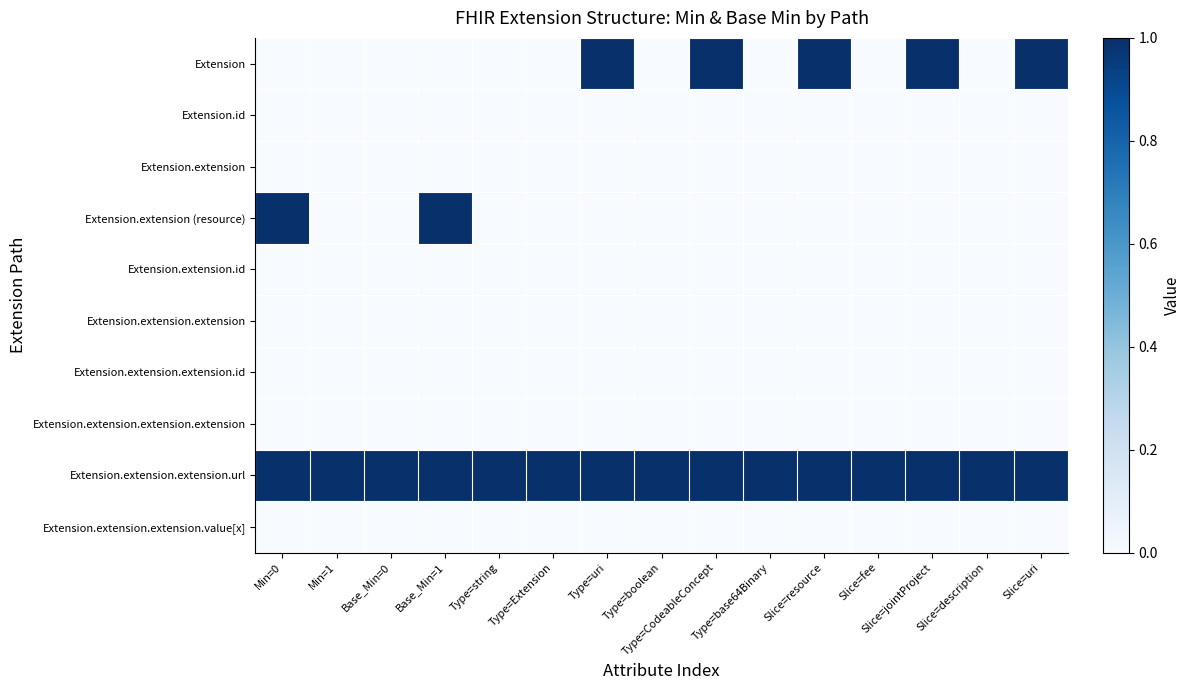

Reading left to right, extract all data points from this chart.

Extension: Min=0=0	Min=1=0	Base_Min=0=0	Base_Min=1=0	Type=string=0	Type=Extension=0	Type=uri=1	Type=boolean=0	Type=CodeableConcept=1	Type=base64Binary=0	Slice=resource=1	Slice=fee=0	Slice=jointProject=1	Slice=description=0	Slice=uri=1
Extension.id: Min=0=0	Min=1=0	Base_Min=0=0	Base_Min=1=0	Type=string=0	Type=Extension=0	Type=uri=0	Type=boolean=0	Type=CodeableConcept=0	Type=base64Binary=0	Slice=resource=0	Slice=fee=0	Slice=jointProject=0	Slice=description=0	Slice=uri=0
Extension.extension: Min=0=0	Min=1=0	Base_Min=0=0	Base_Min=1=0	Type=string=0	Type=Extension=0	Type=uri=0	Type=boolean=0	Type=CodeableConcept=0	Type=base64Binary=0	Slice=resource=0	Slice=fee=0	Slice=jointProject=0	Slice=description=0	Slice=uri=0
Extension.extension (resource): Min=0=1	Min=1=0	Base_Min=0=0	Base_Min=1=1	Type=string=0	Type=Extension=0	Type=uri=0	Type=boolean=0	Type=CodeableConcept=0	Type=base64Binary=0	Slice=resource=0	Slice=fee=0	Slice=jointProject=0	Slice=description=0	Slice=uri=0
Extension.extension.id: Min=0=0	Min=1=0	Base_Min=0=0	Base_Min=1=0	Type=string=0	Type=Extension=0	Type=uri=0	Type=boolean=0	Type=CodeableConcept=0	Type=base64Binary=0	Slice=resource=0	Slice=fee=0	Slice=jointProject=0	Slice=description=0	Slice=uri=0
Extension.extension.extension: Min=0=0	Min=1=0	Base_Min=0=0	Base_Min=1=0	Type=string=0	Type=Extension=0	Type=uri=0	Type=boolean=0	Type=CodeableConcept=0	Type=base64Binary=0	Slice=resource=0	Slice=fee=0	Slice=jointProject=0	Slice=description=0	Slice=uri=0
Extension.extension.extension.id: Min=0=0	Min=1=0	Base_Min=0=0	Base_Min=1=0	Type=string=0	Type=Extension=0	Type=uri=0	Type=boolean=0	Type=CodeableConcept=0	Type=base64Binary=0	Slice=resource=0	Slice=fee=0	Slice=jointProject=0	Slice=description=0	Slice=uri=0
Extension.extension.extension.extension: Min=0=0	Min=1=0	Base_Min=0=0	Base_Min=1=0	Type=string=0	Type=Extension=0	Type=uri=0	Type=boolean=0	Type=CodeableConcept=0	Type=base64Binary=0	Slice=resource=0	Slice=fee=0	Slice=jointProject=0	Slice=description=0	Slice=uri=0
Extension.extension.extension.url: Min=0=1	Min=1=1	Base_Min=0=1	Base_Min=1=1	Type=string=1	Type=Extension=1	Type=uri=1	Type=boolean=1	Type=CodeableConcept=1	Type=base64Binary=1	Slice=resource=1	Slice=fee=1	Slice=jointProject=1	Slice=description=1	Slice=uri=1
Extension.extension.extension.value[x]: Min=0=0	Min=1=0	Base_Min=0=0	Base_Min=1=0	Type=string=0	Type=Extension=0	Type=uri=0	Type=boolean=0	Type=CodeableConcept=0	Type=base64Binary=0	Slice=resource=0	Slice=fee=0	Slice=jointProject=0	Slice=description=0	Slice=uri=0